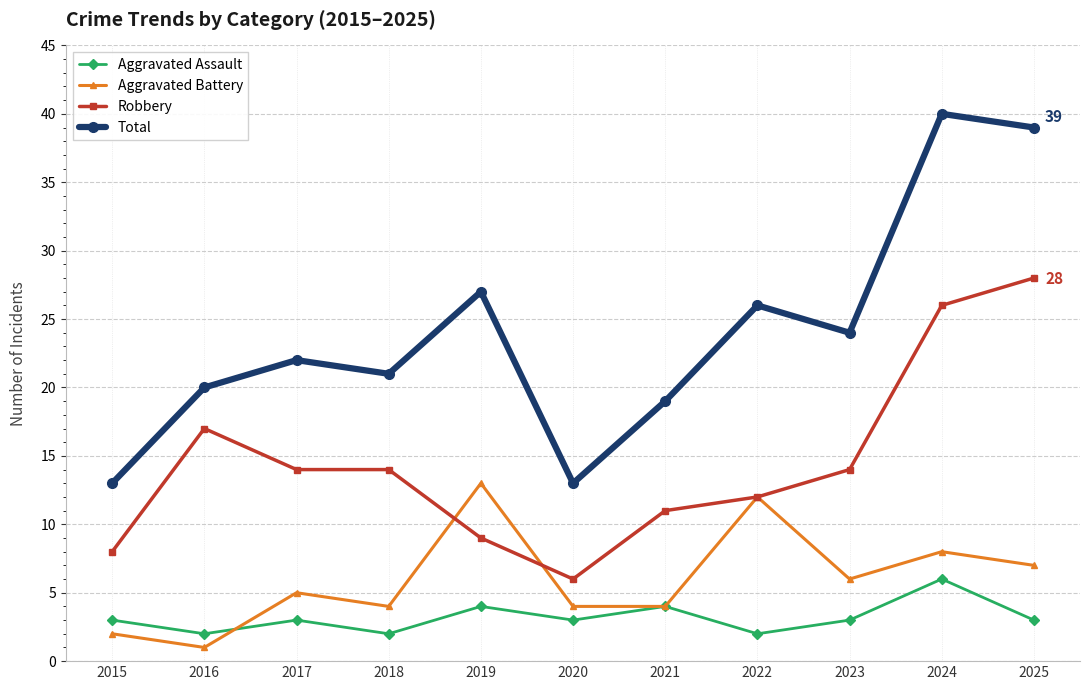

Reading right to left, extract all data points from this chart.

Aggravated Assault: 3	6	3	2	4	3	4	2	3	2	3
Aggravated Battery: 7	8	6	12	4	4	13	4	5	1	2
Robbery: 28	26	14	12	11	6	9	14	14	17	8
Total: 39	40	24	26	19	13	27	21	22	20	13